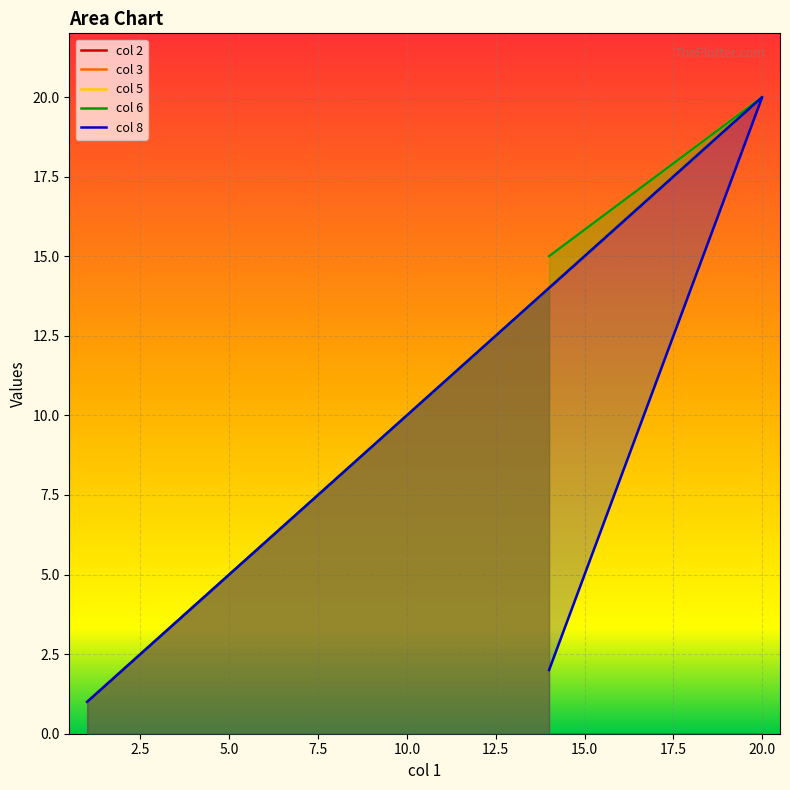

Is the value of col 5 at 15 greater than the value of col 8 at 1?

Yes